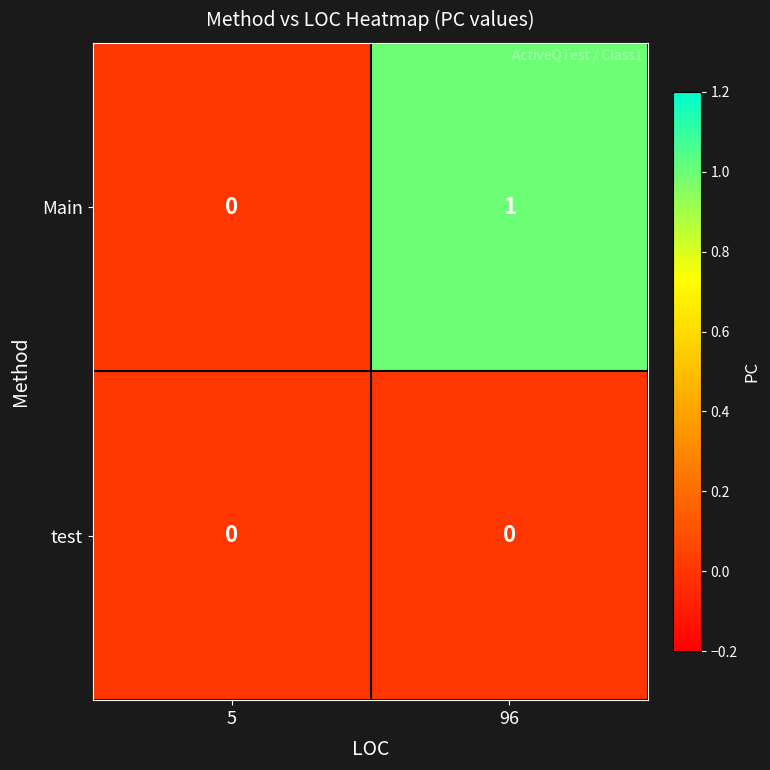

What is the greatest value displayed?

1